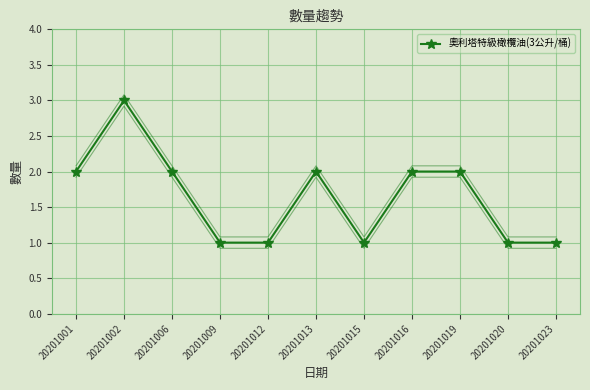

The chart shows a value of 1 at 20201015. True or false?

True